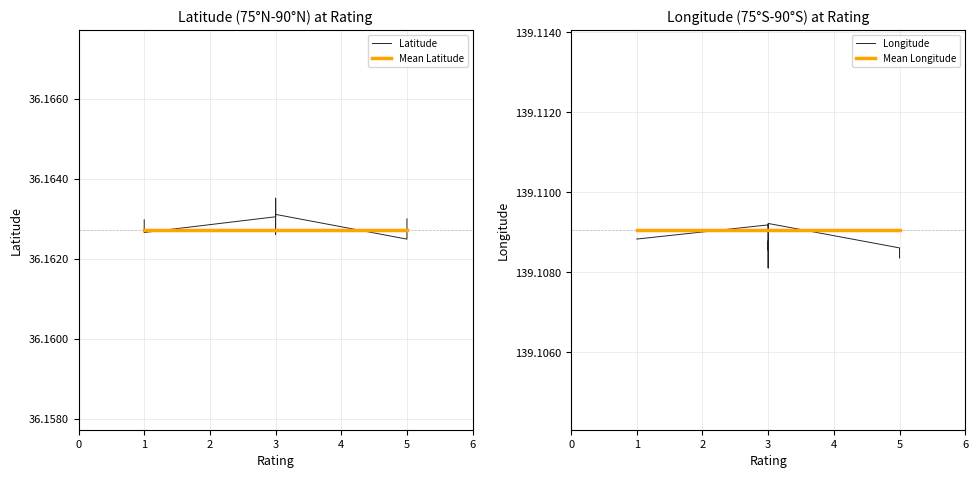

Which series changed the most between 1 and 3?

Latitude